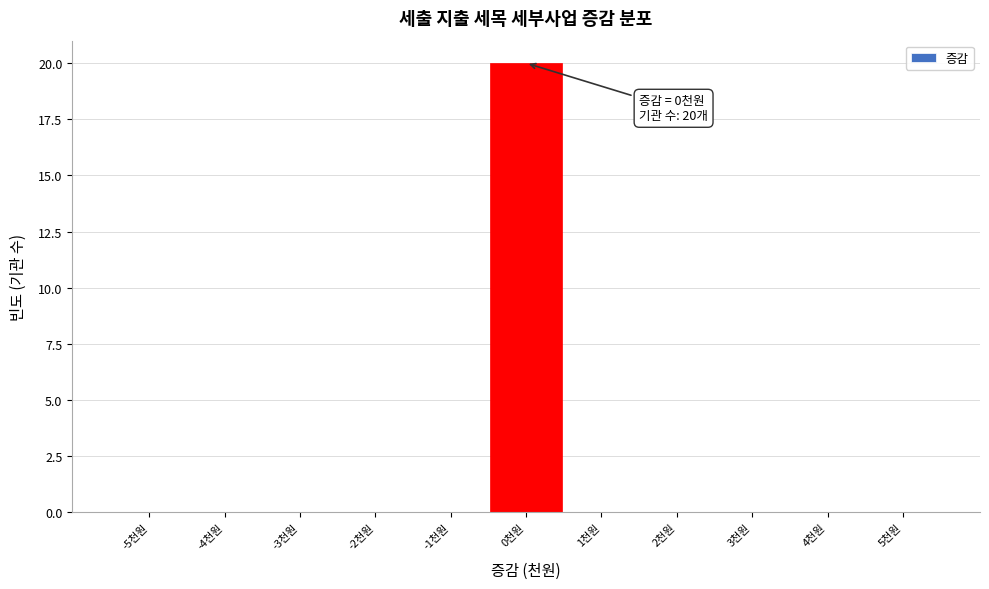

Over which range of the x-axis is the bar tallest?

-0.5 to 0.5